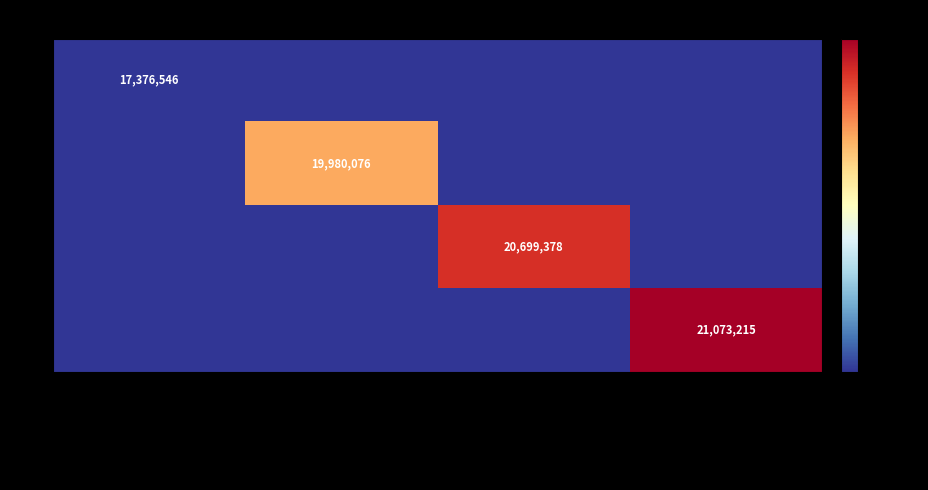

How many series are shown in this chart?

4